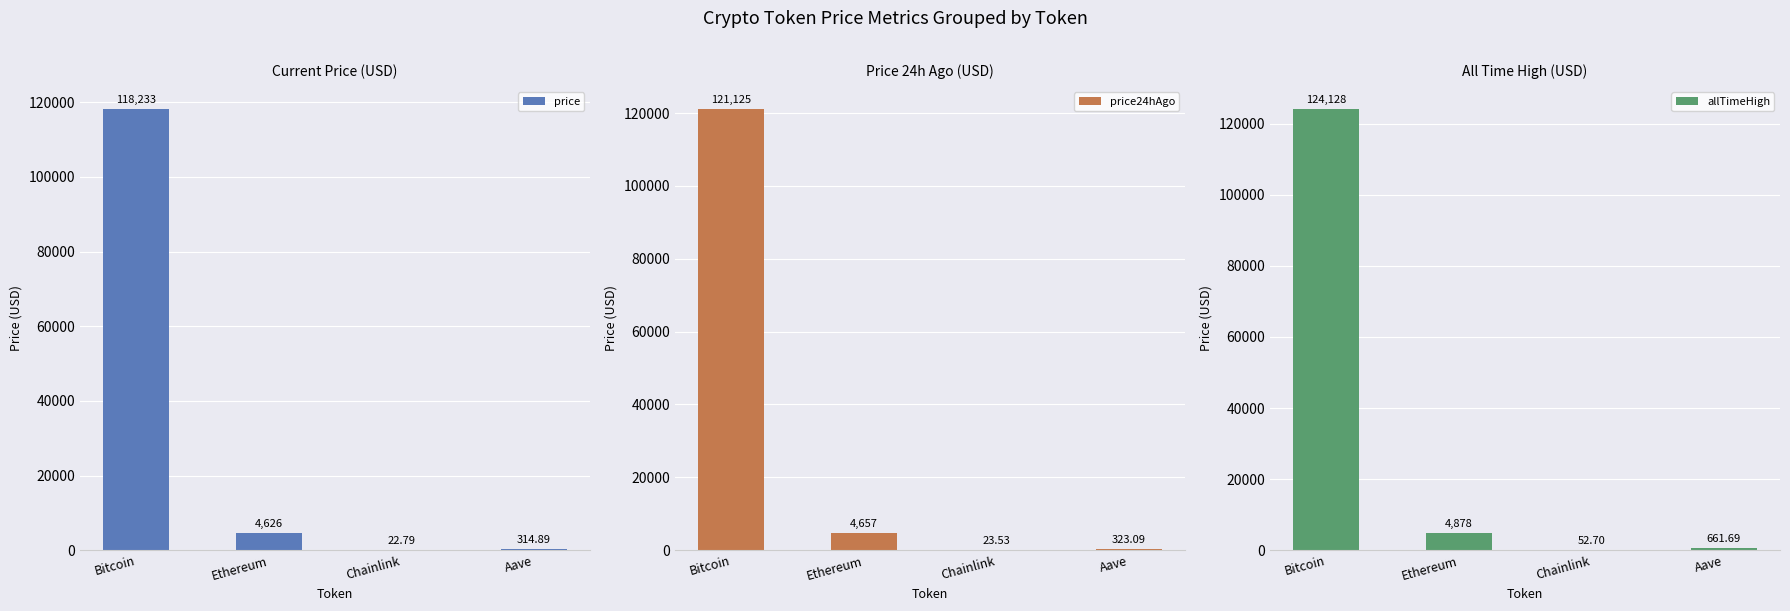

At how many categories does at least one series exceed 18058?

1